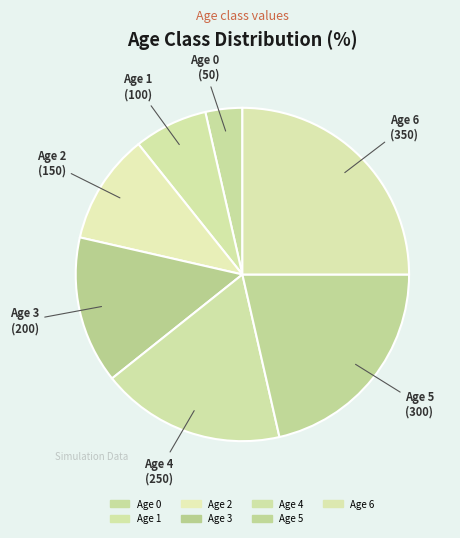

Rank the categories by value from lowest to highest.

Age 0, Age 1, Age 2, Age 3, Age 4, Age 5, Age 6